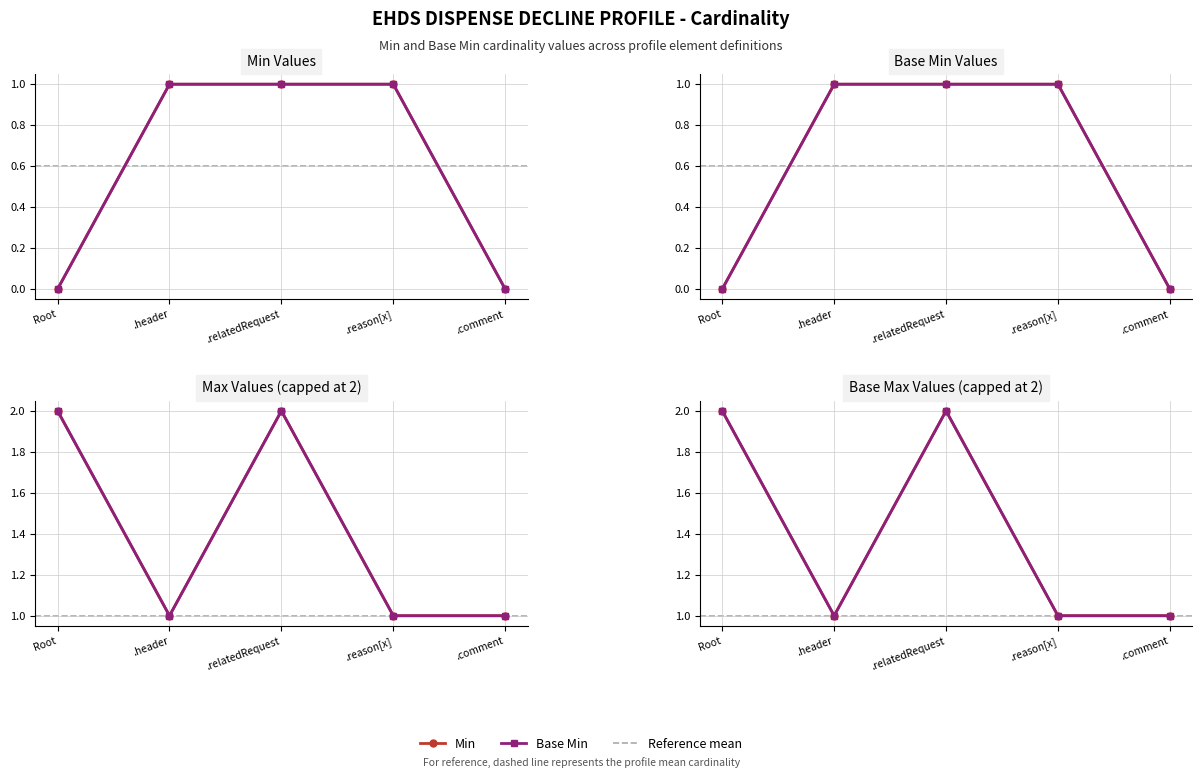

Between .relatedRequest and .comment, which series saw the biggest shift?

Min